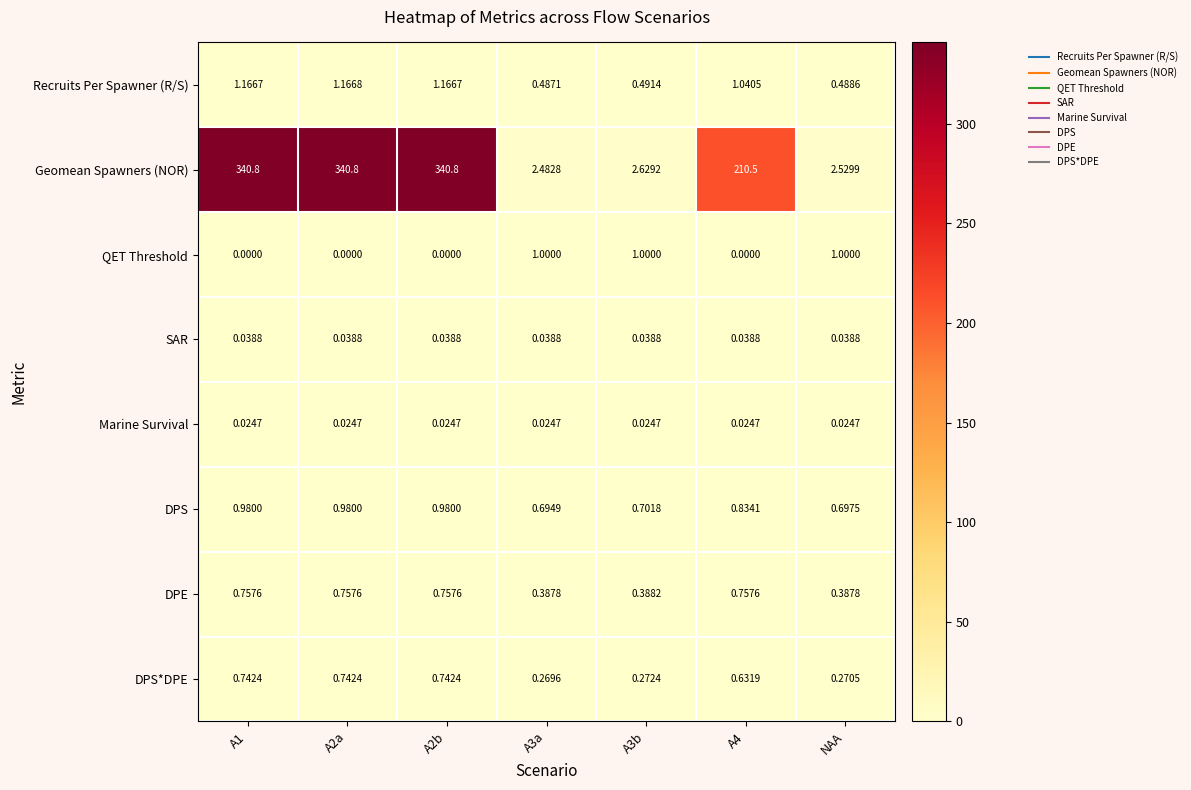

At A2b, list the series in order from smallest to largest.

QET Threshold, Marine Survival, SAR, DPS*DPE, DPE, DPS, Recruits Per Spawner (R/S), Geomean Spawners (NOR)